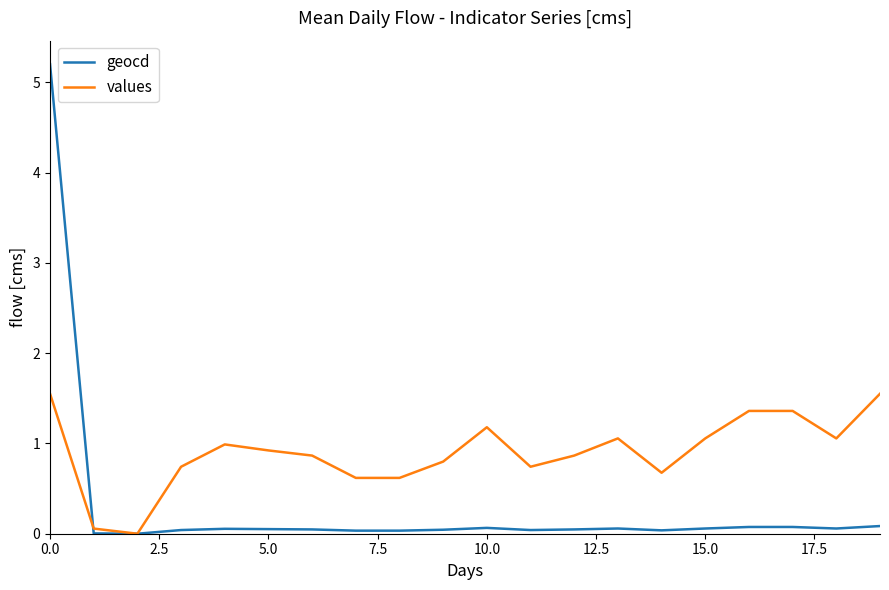

Which series has the largest total across all categories?

values